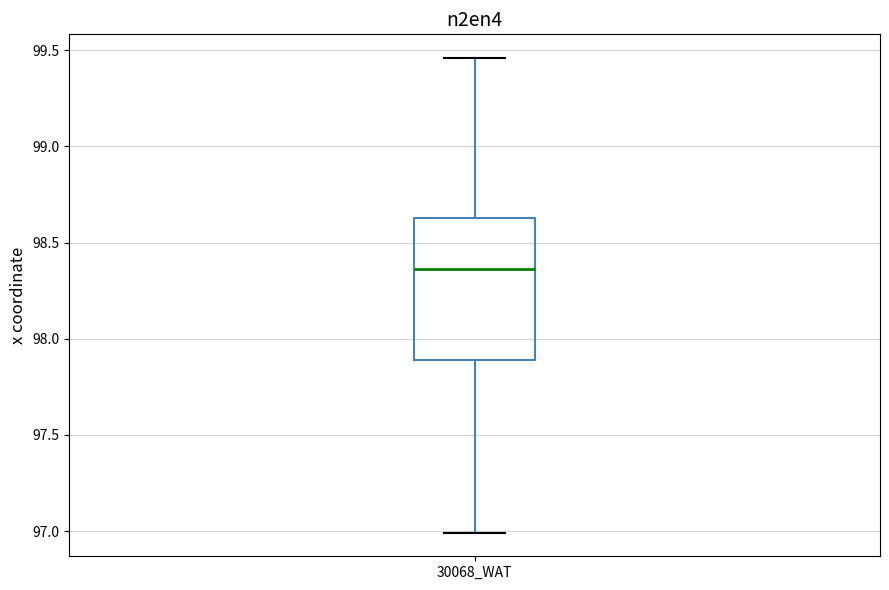

Read this box plot against the y-axis: the position of the median line, the range covered by the box, and the ends of both whiskers. The values are not printed on the chart, so give them approximately, as read against the axis.

median 98.35, box 97.90 to 98.65, whiskers 97.00 to 99.45